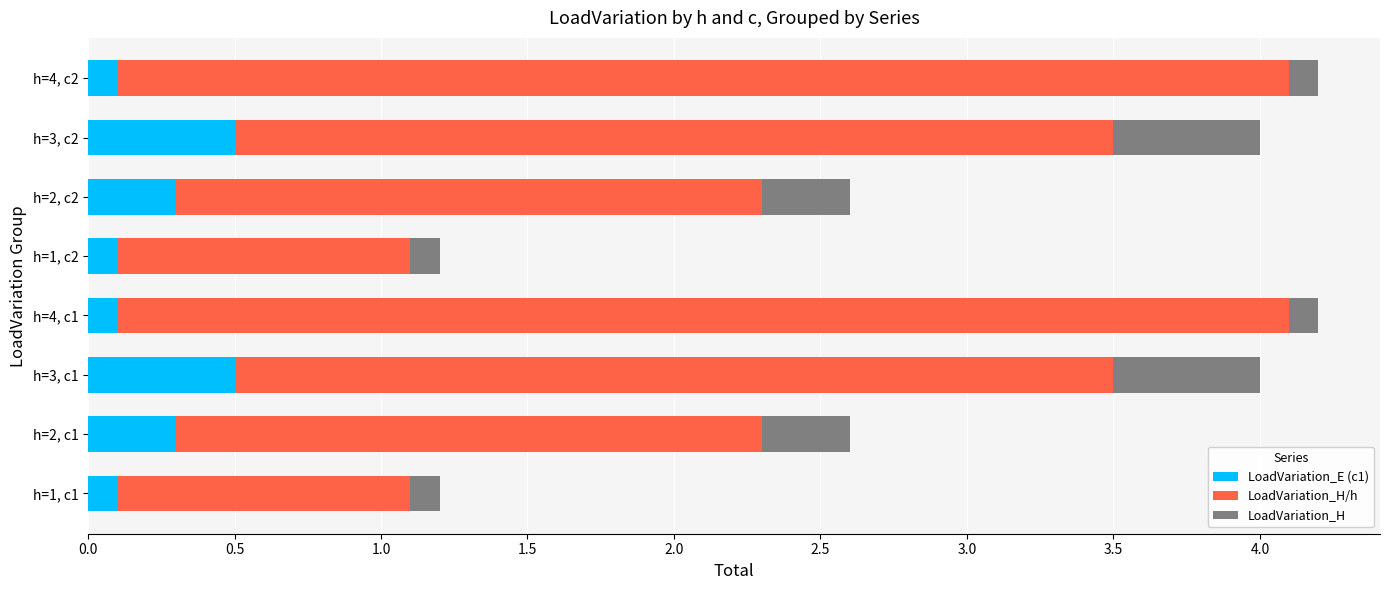

What is the total value across all series at h=2, c1?

2.6